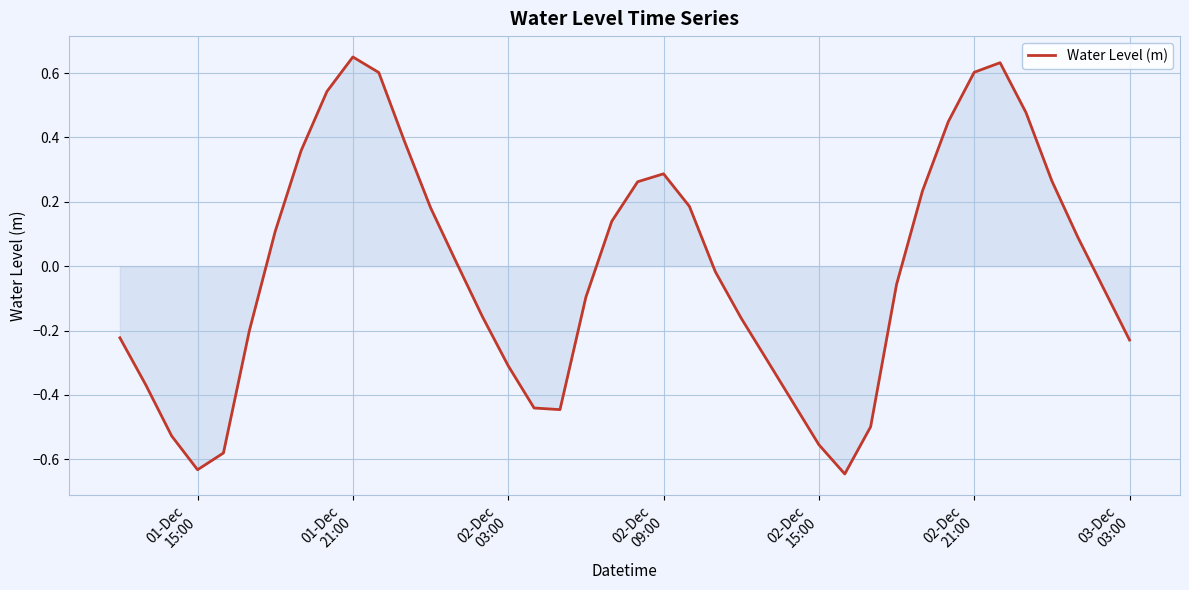

What is the difference between the maximum and minimum values?

1.3